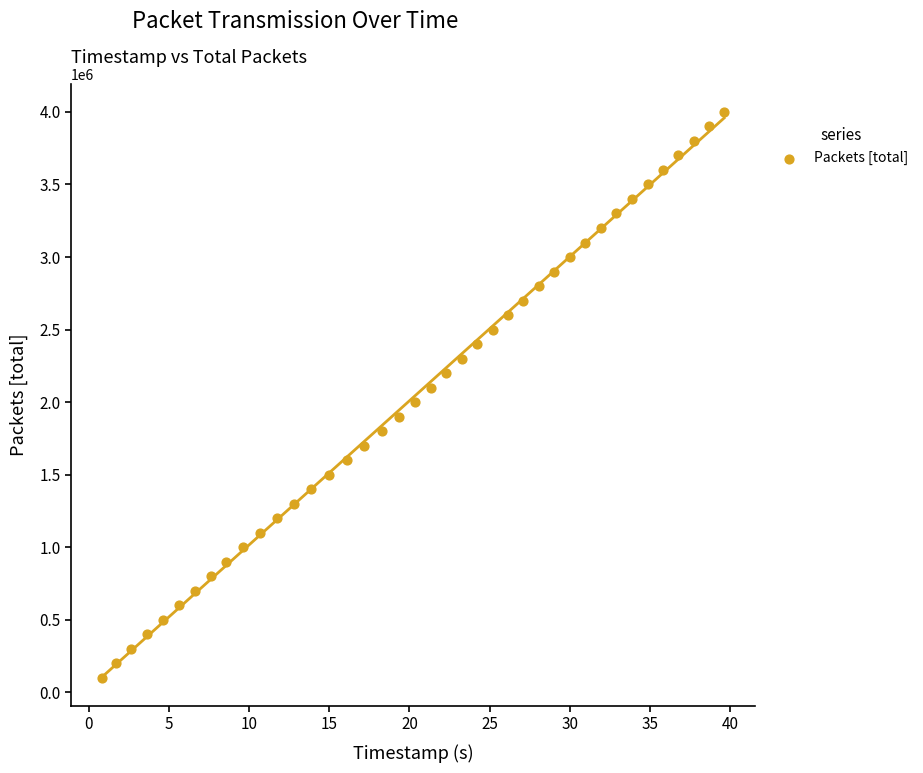

What is the range of Y values (max minus min)?

3900000